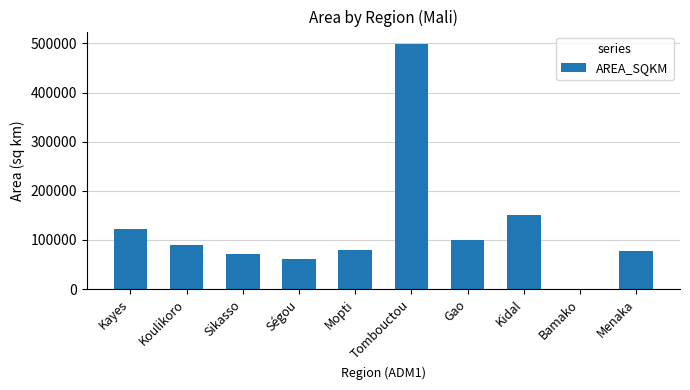

Where does the data first go above 90532?

Kayes